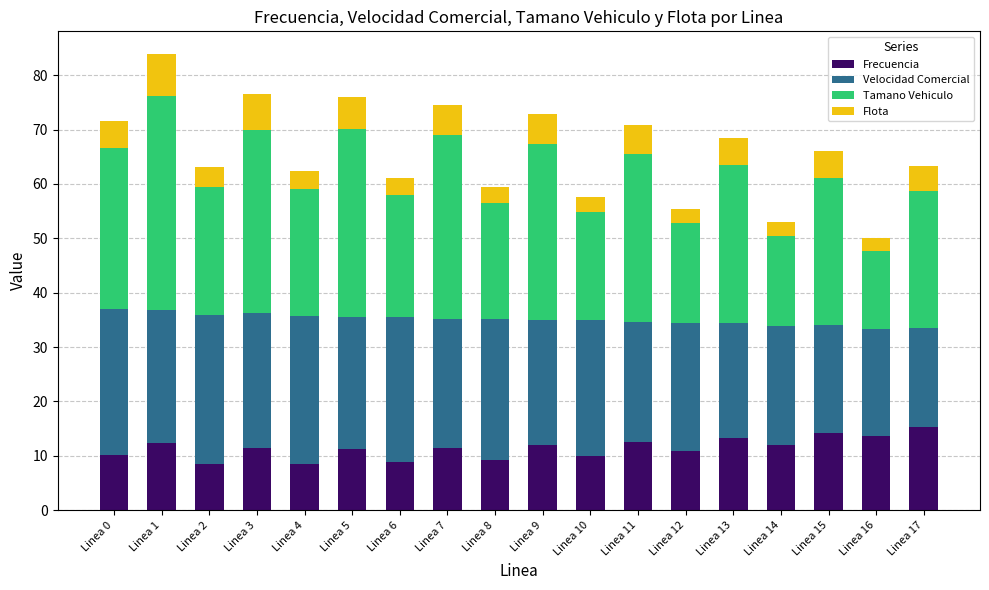

What is the difference between the maximum and second lowest values in the Frecuencia series?

6.8